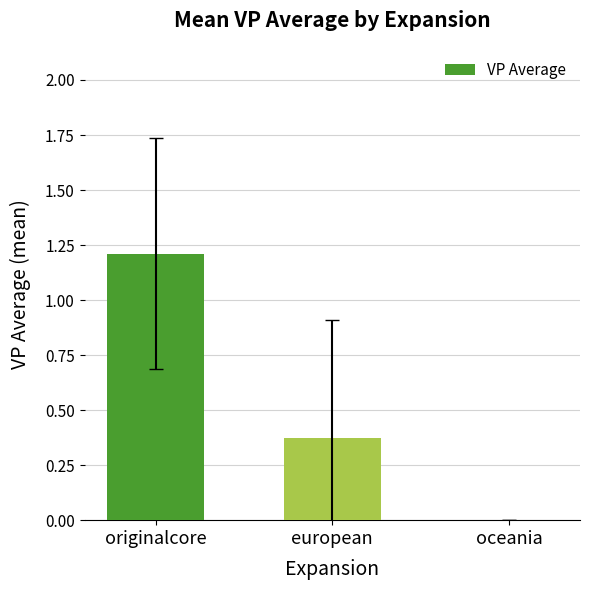

How many data points are above 0?

2